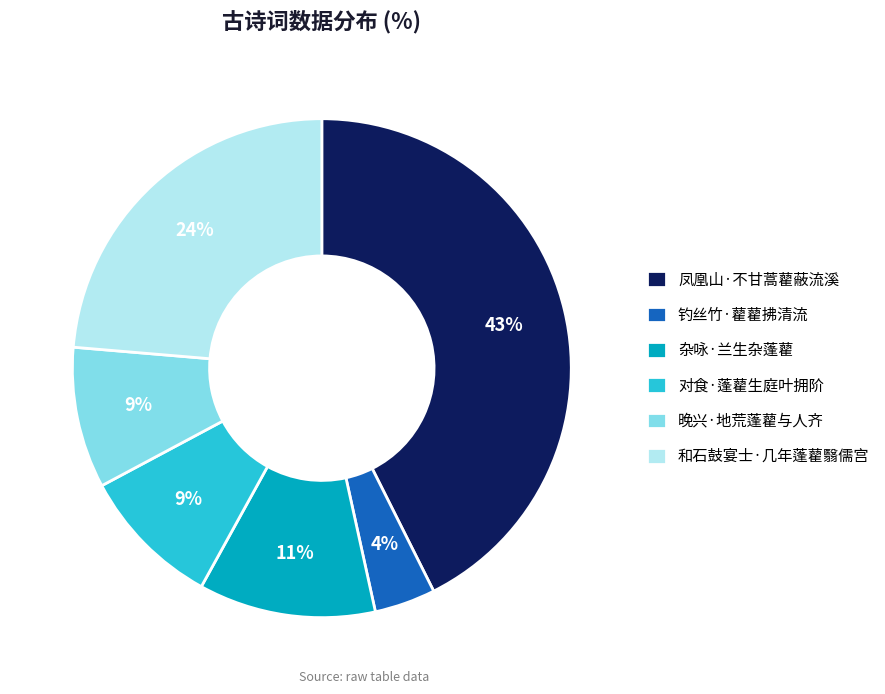

To the nearest percent, what is the average slice percentage?

17%